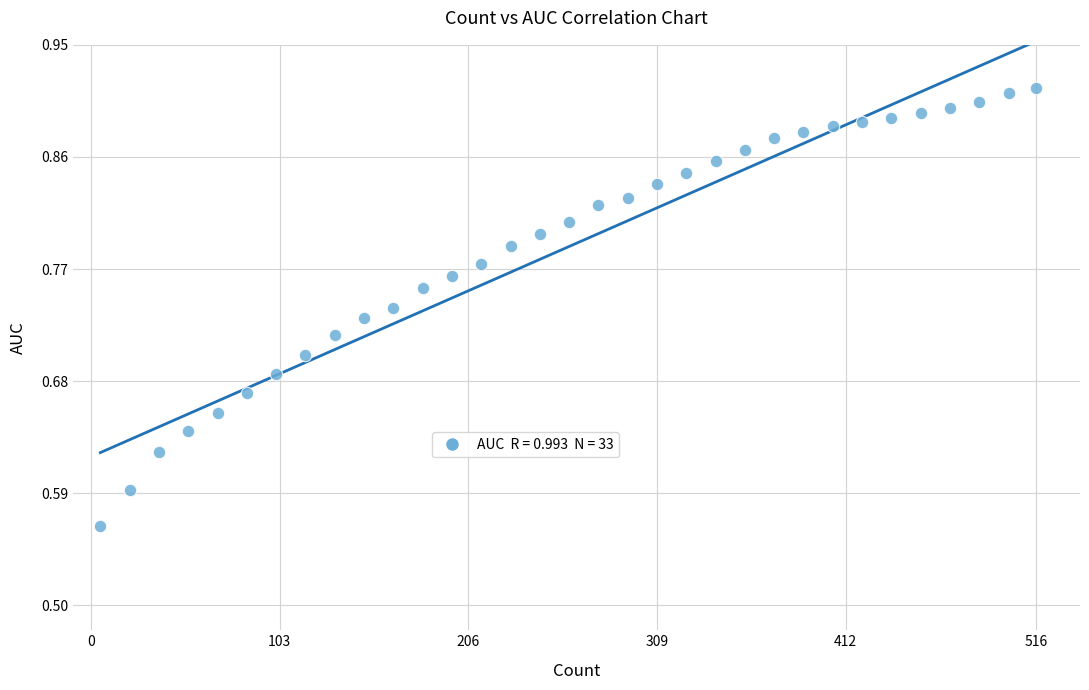

What is the range of Y values (max minus min)?

0.4